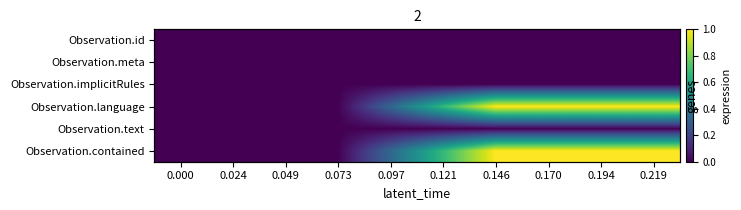

Reading right to left, extract all data points from this chart.

row_0: 0.219=0.0	0.194=0.0	0.170=0.0	0.146=0.0	0.121=0.0	0.097=0.0	0.073=0.0	0.049=0.0	0.024=0.0	0.000=0.0
row_1: 0.219=0.0	0.194=0.0	0.170=0.0	0.146=0.0	0.121=0.0	0.097=0.0	0.073=0.0	0.049=0.0	0.024=0.0	0.000=0.0
row_2: 0.219=0.0	0.194=0.0	0.170=0.0	0.146=0.0	0.121=0.0	0.097=0.0	0.073=0.0	0.049=0.0	0.024=0.0	0.000=0.0
row_3: 0.219=1.0	0.194=1.0	0.170=1.0	0.146=1.0	0.121=0.7	0.097=0.3	0.073=0.0	0.049=0.0	0.024=0.0	0.000=0.0
row_4: 0.219=0.0	0.194=0.0	0.170=0.0	0.146=0.0	0.121=0.0	0.097=0.0	0.073=0.0	0.049=0.0	0.024=0.0	0.000=0.0
row_5: 0.219=1.0	0.194=1.0	0.170=1.0	0.146=1.0	0.121=0.7	0.097=0.3	0.073=0.0	0.049=0.0	0.024=0.0	0.000=0.0